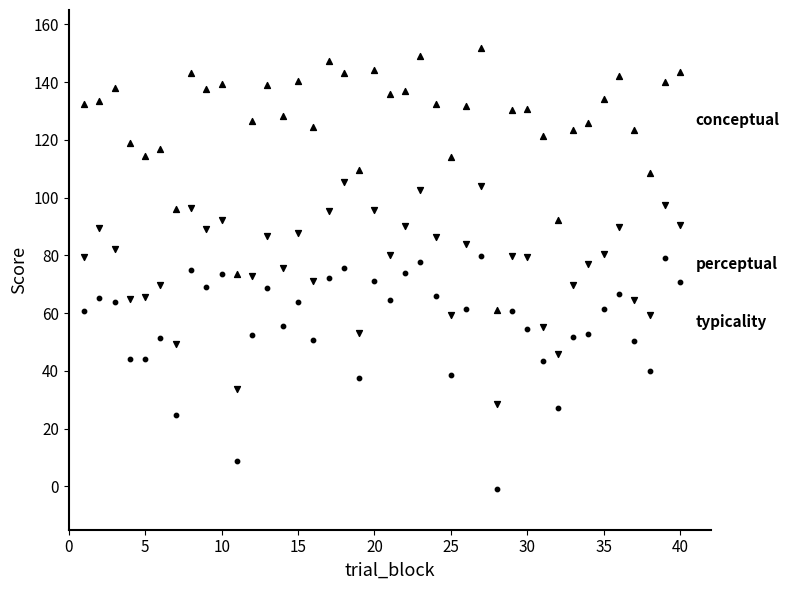

Count the number of points in this scatter plot.

120